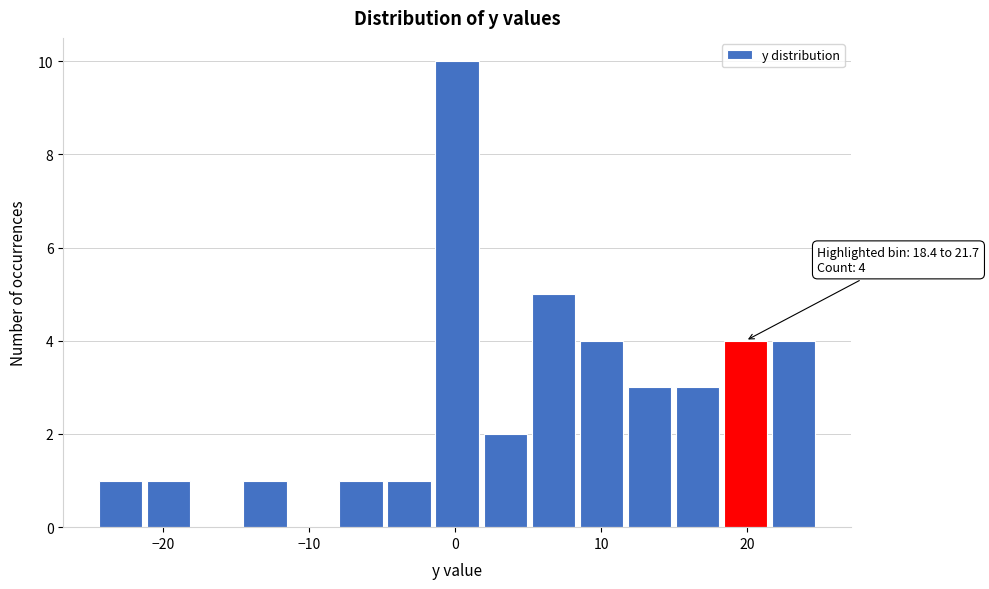

Around what value on the x-axis is the tallest bar? Give the approximate position of its centre, as read against the axis.

0